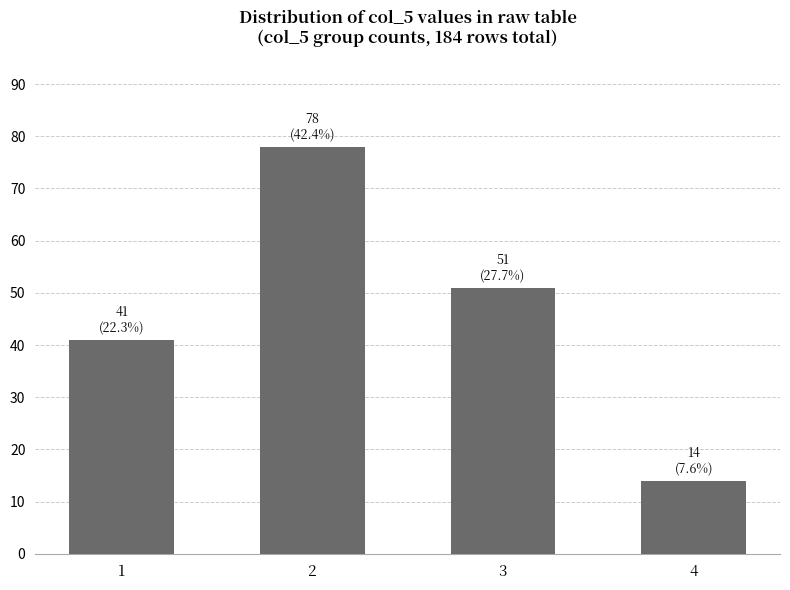

Reading left to right, what are all the values shown in this chart?

1=41	2=78	3=51	4=14